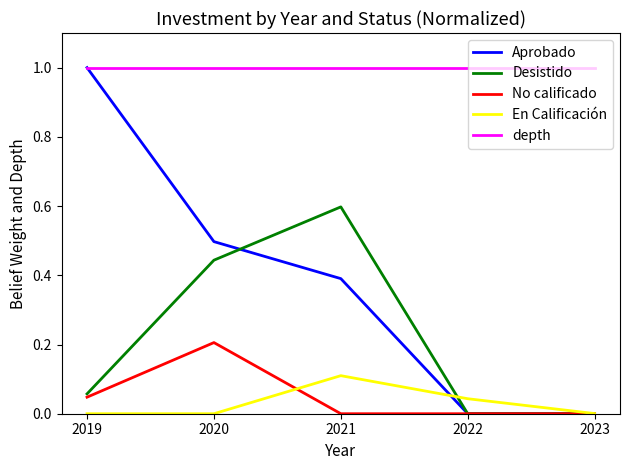

Which series has the largest total across all categories?

depth